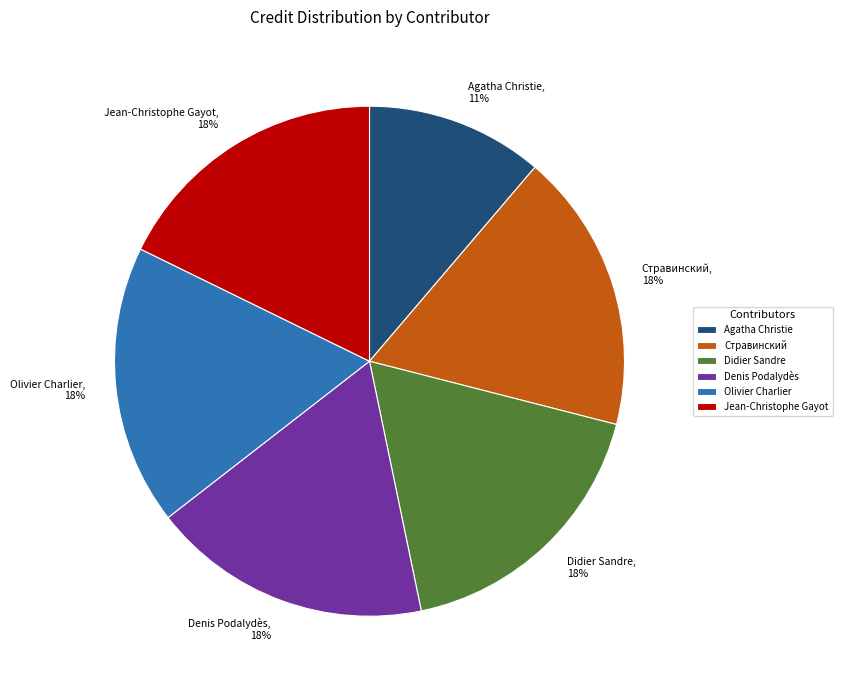

Do Olivier Charlier, 18% and Didier Sandre, 18% together represent more than half of the pie?

No